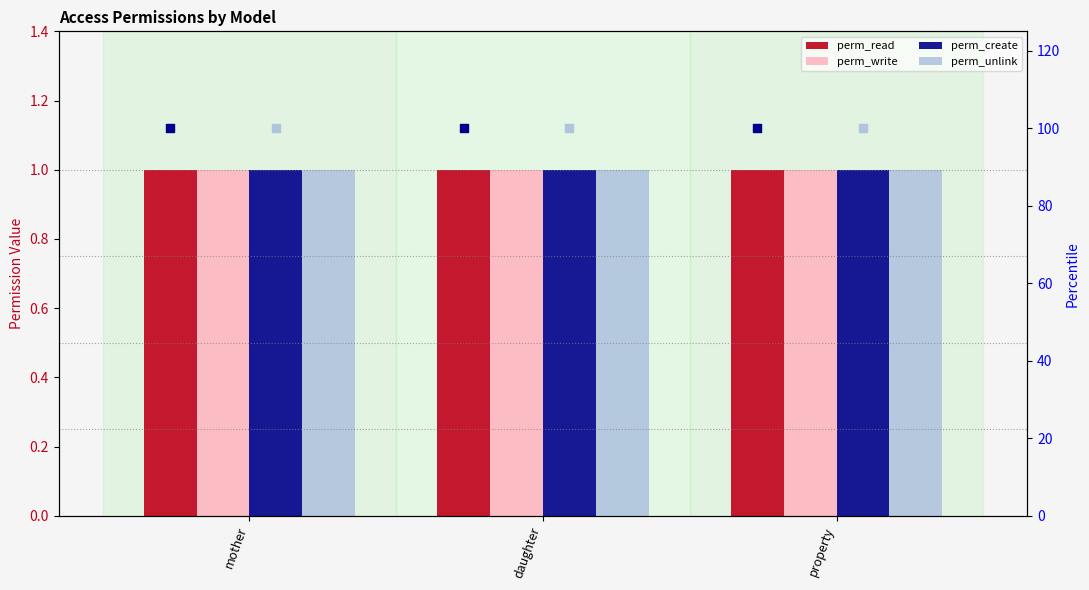

Which series has the largest Y range (max minus min)?

perm_read